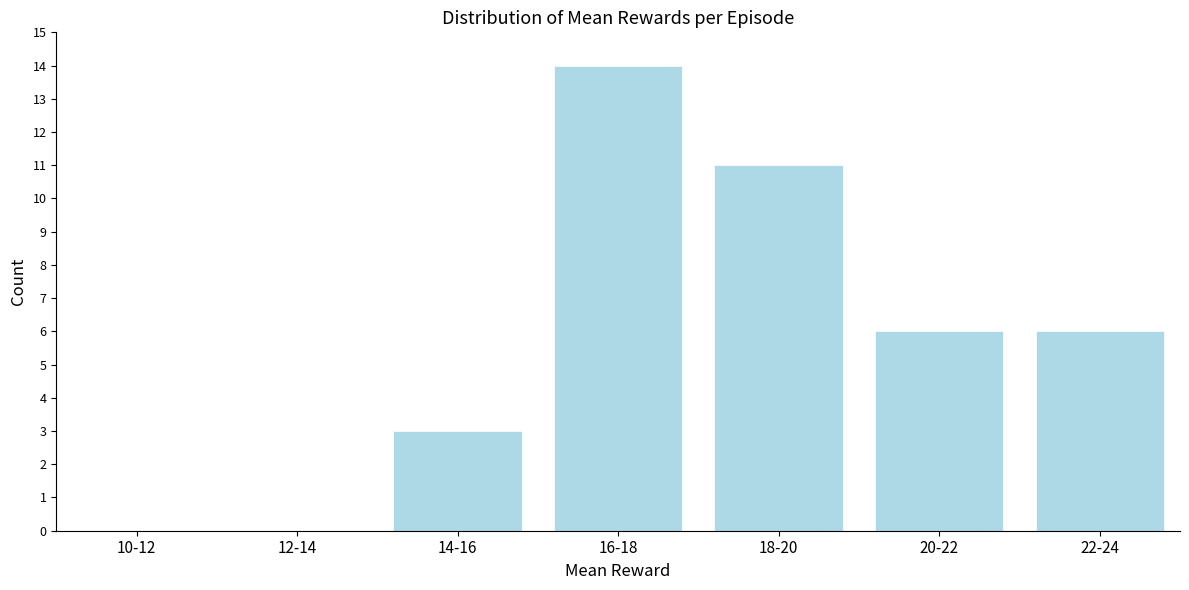

Reading right to left, transcribe all the data shown in this chart.

22-24=6	20-22=6	18-20=11	16-18=14	14-16=3	12-14=0	10-12=0